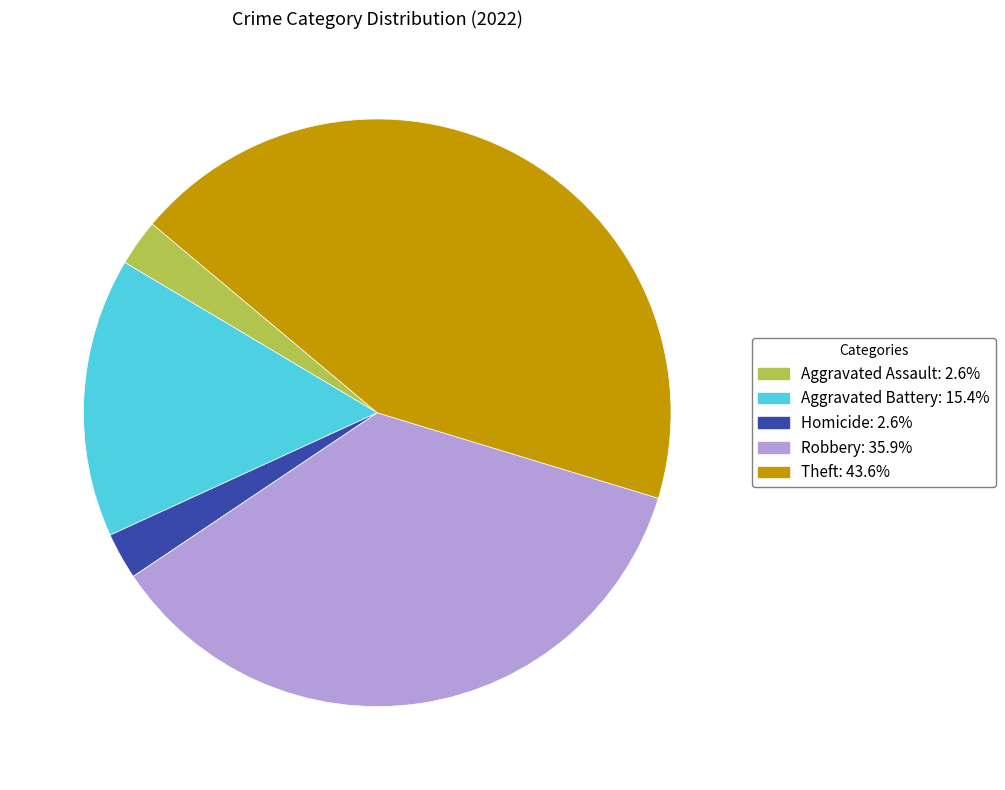

What is the ratio of the value at Aggravated Battery: 15.4% to the value at Theft: 43.6%?

0.4